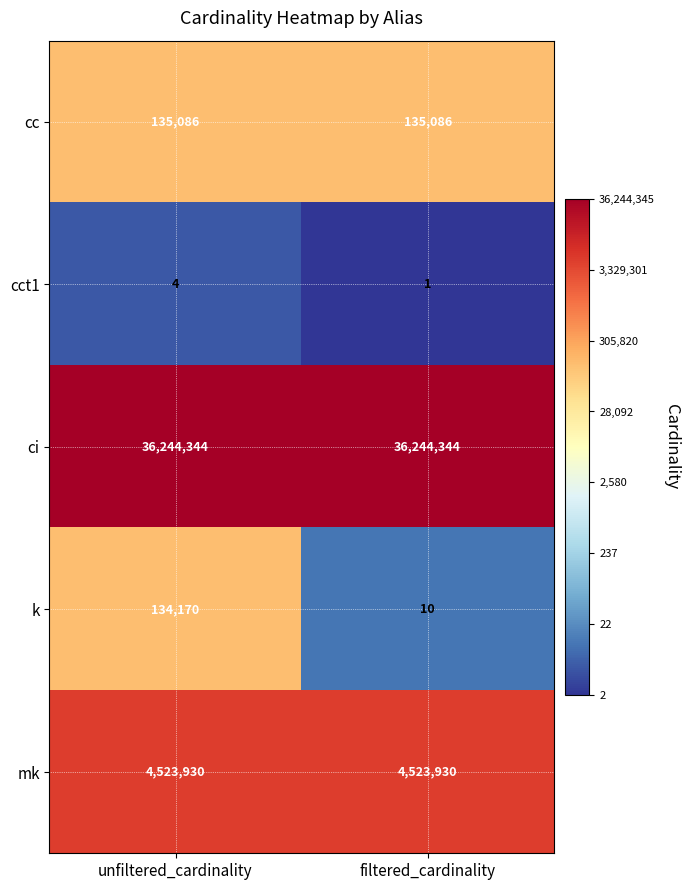

Which series has the widest spread of values?

k